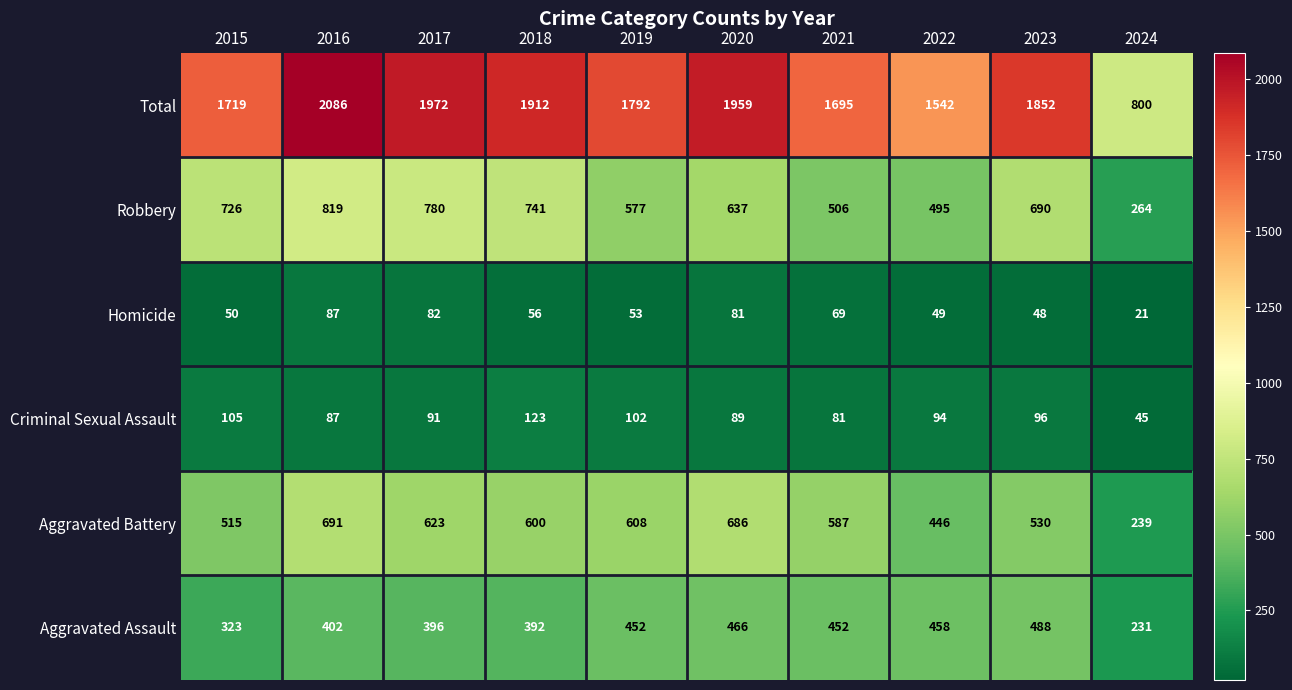

At how many categories does at least one series exceed 921?

9